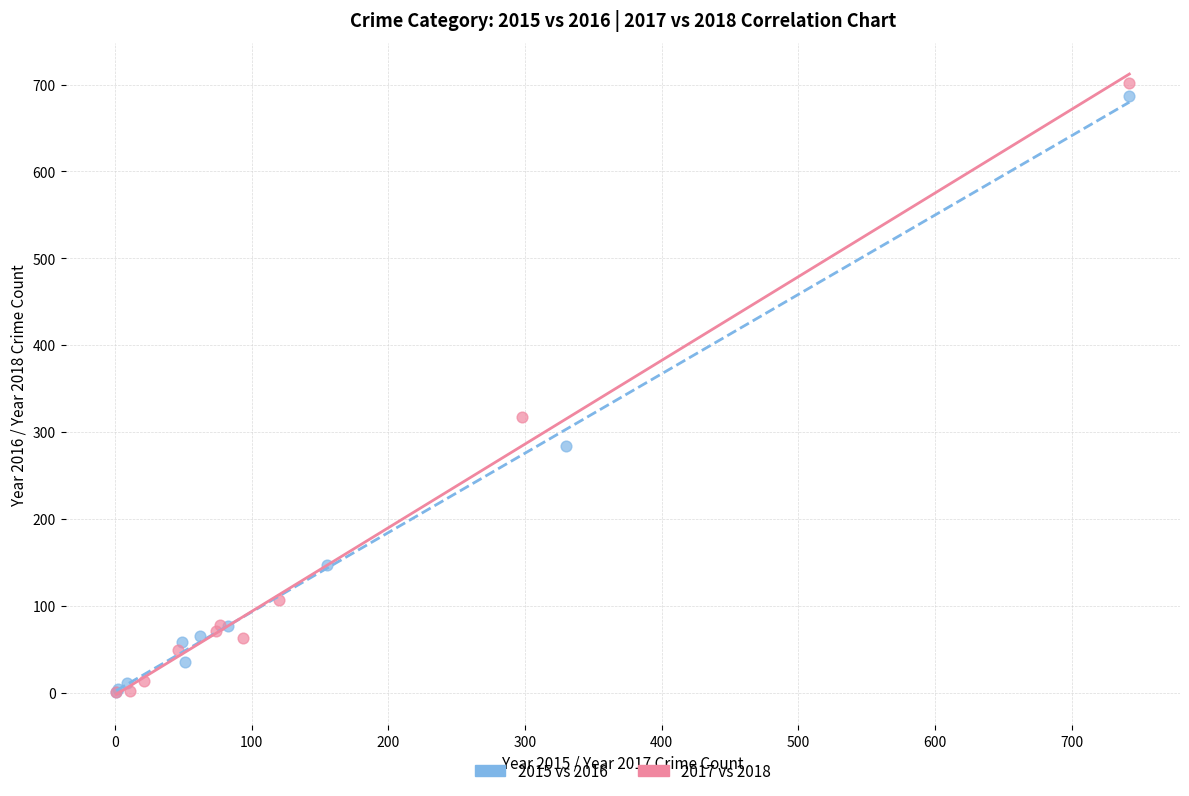

What are all the series names shown in the legend?

2015 vs 2016, 2017 vs 2018